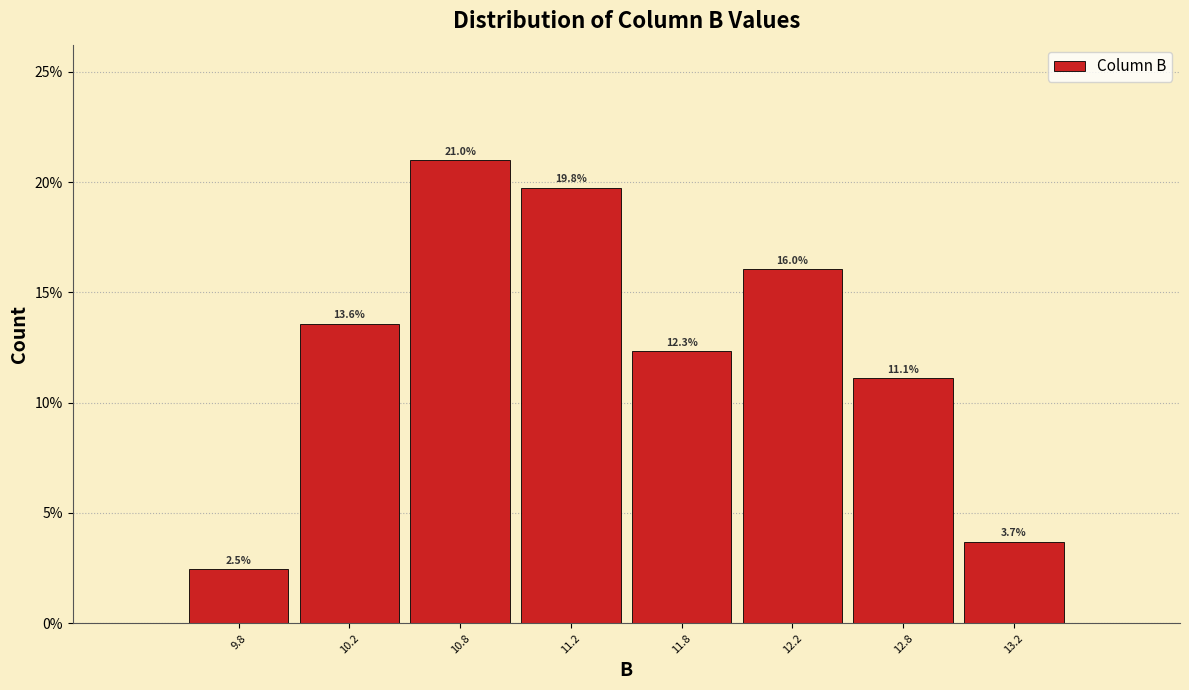

How tall is the bar that spans 13.0 to 13.5 on the x-axis?

3.7